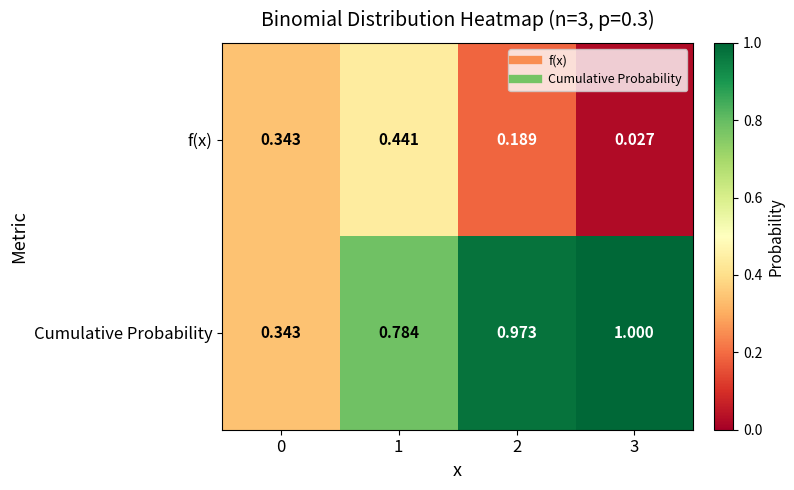

Rank the series at 3 from highest to lowest value.

Cumulative Probability, f(x)